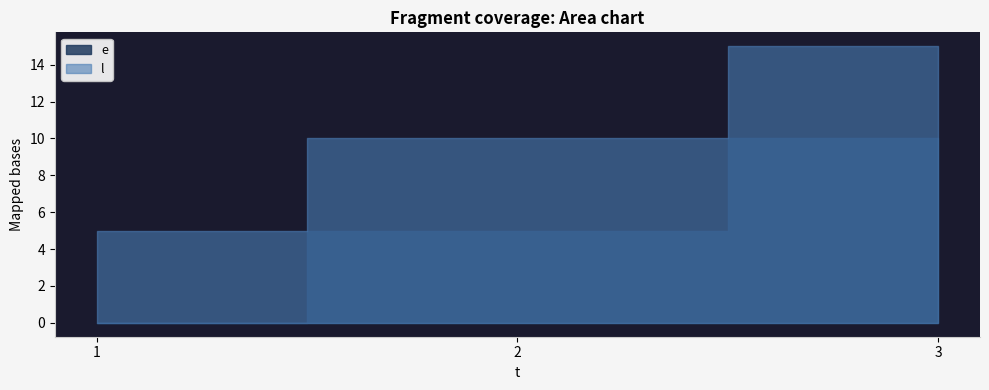

Is the value of e at 3 greater than the value of l at 1?

Yes